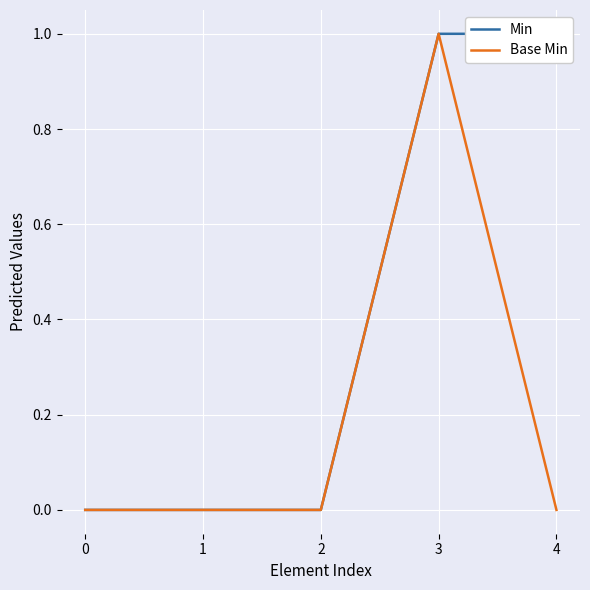

The value of Base Min at 0 is 0. True or false?

True